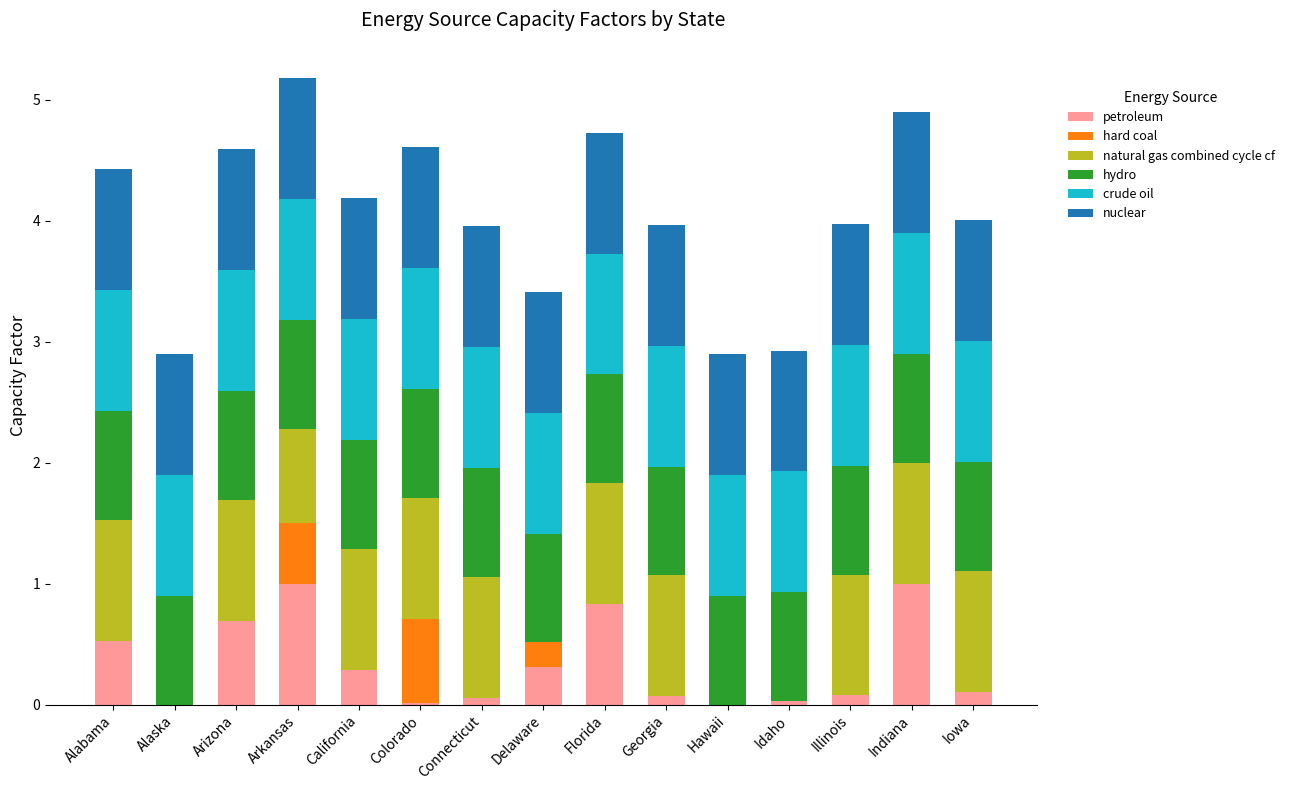

What is the total value across all series at Alabama?

4.4